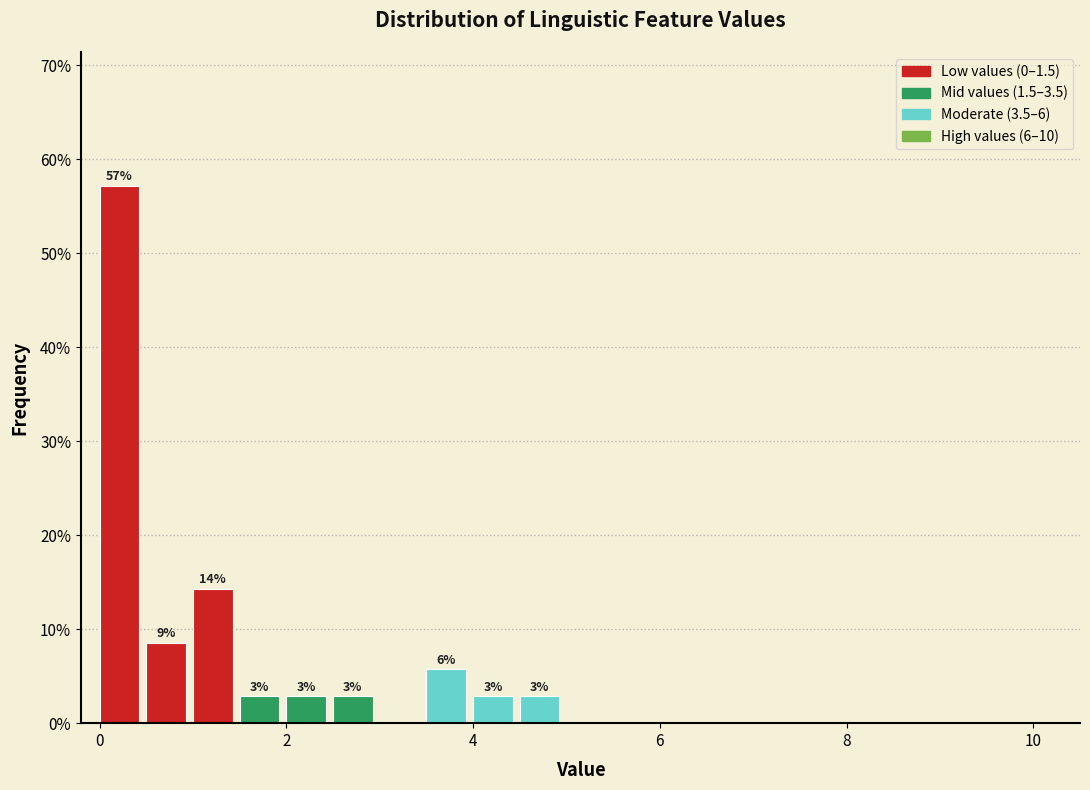

Read against the x-axis, roughly where is the centre of the tallest bar?

0.2